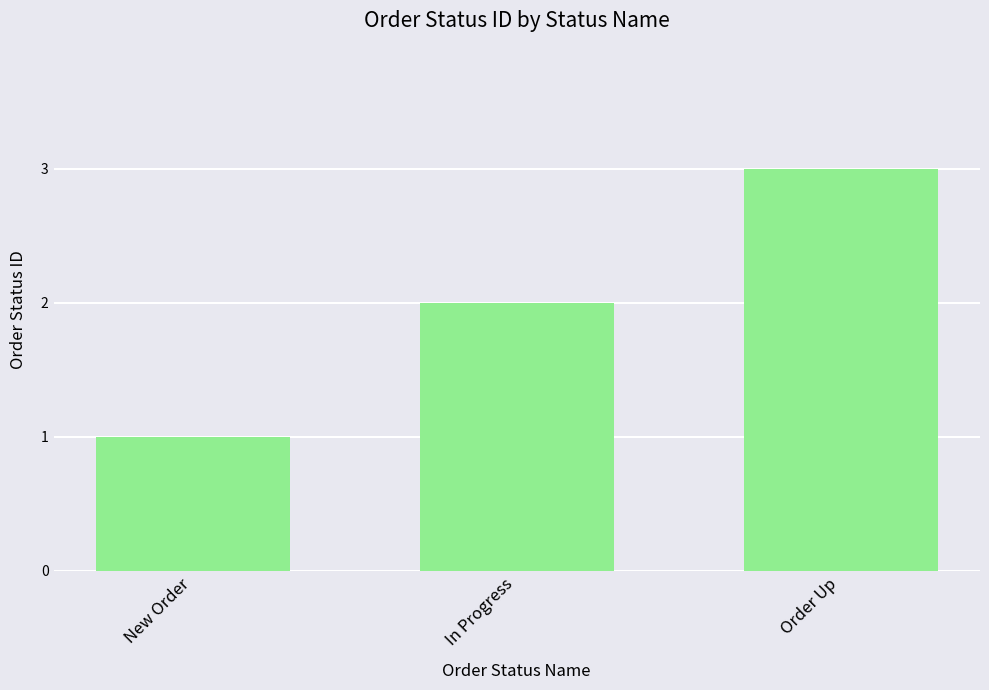

Between In Progress and New Order, which is larger?

In Progress